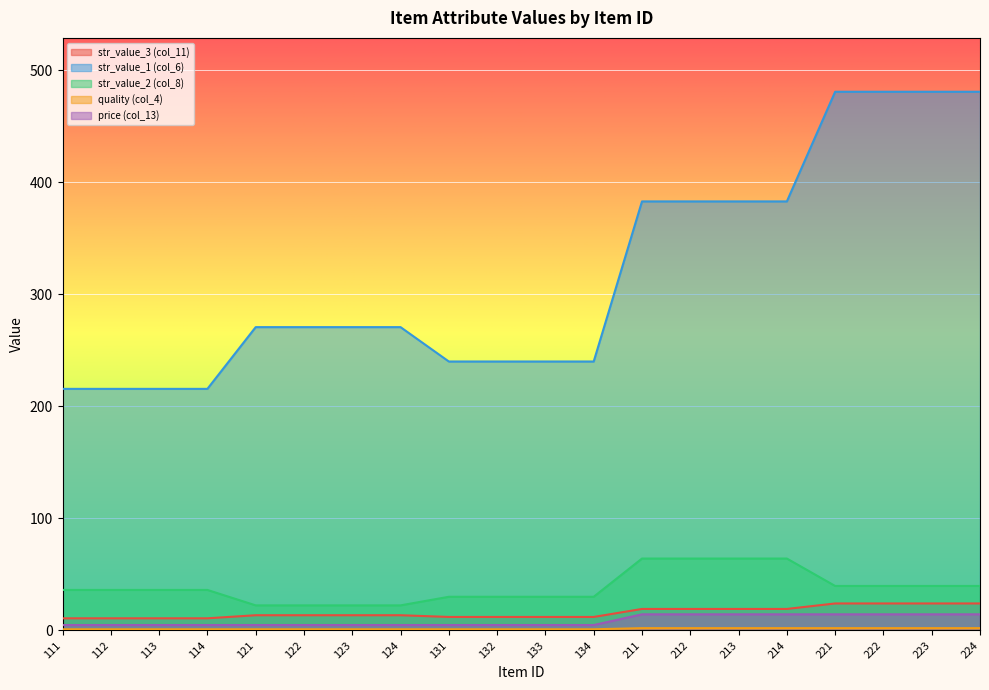

What is the value of the str_value_3 (col_11) point at the 3rd from the left?

10.8